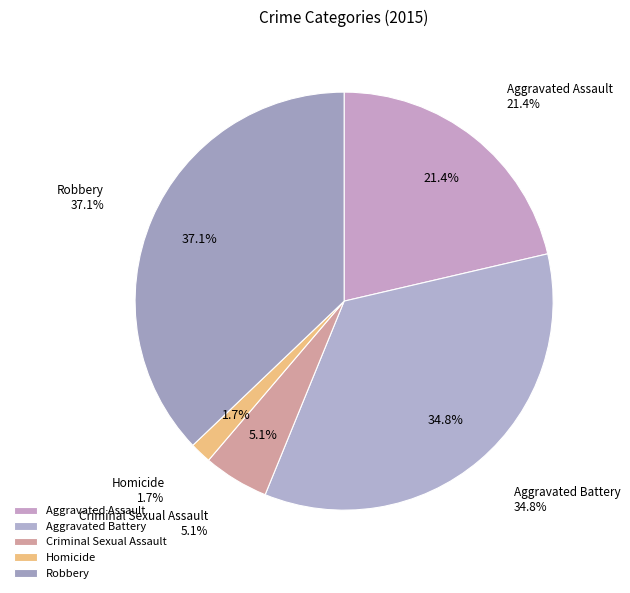

What percentage is NOT represented by Aggravated Assault?

78.6%